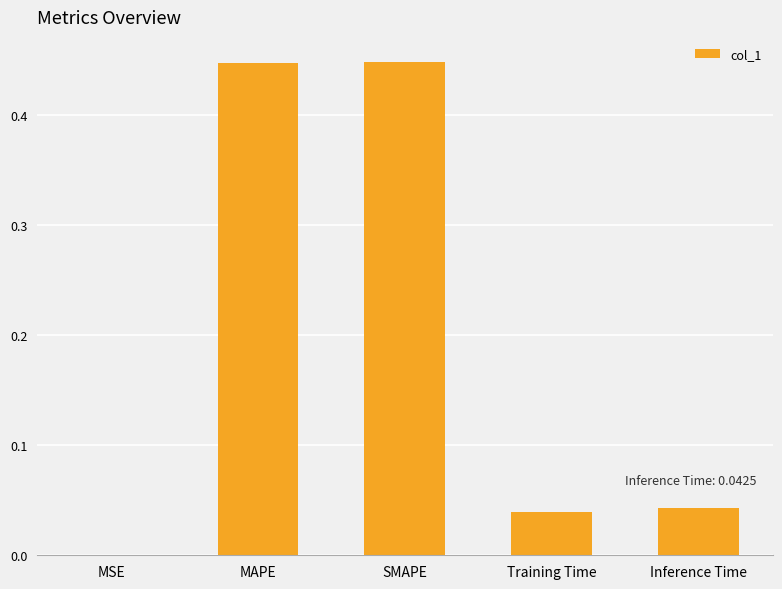

At which label is the value closest to 0?

MSE